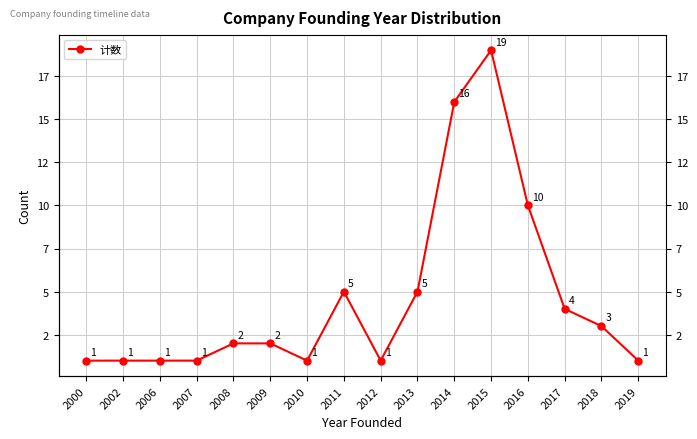

List the labels in order of value, largest first.

2015, 2014, 2016, 2011, 2013, 2017, 2018, 2008, 2009, 2000, 2002, 2006, 2007, 2010, 2012, 2019